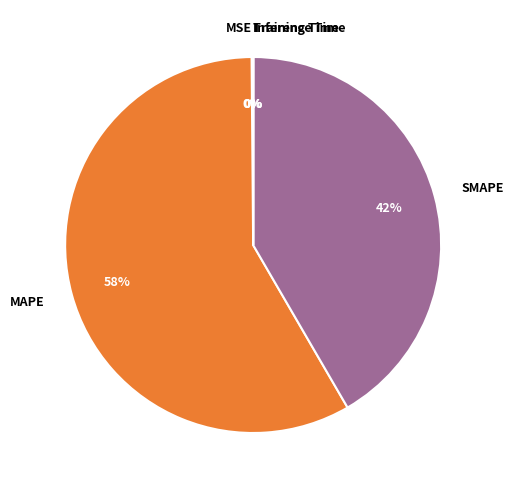

Is there any slice that represents more than half of the pie?

Yes